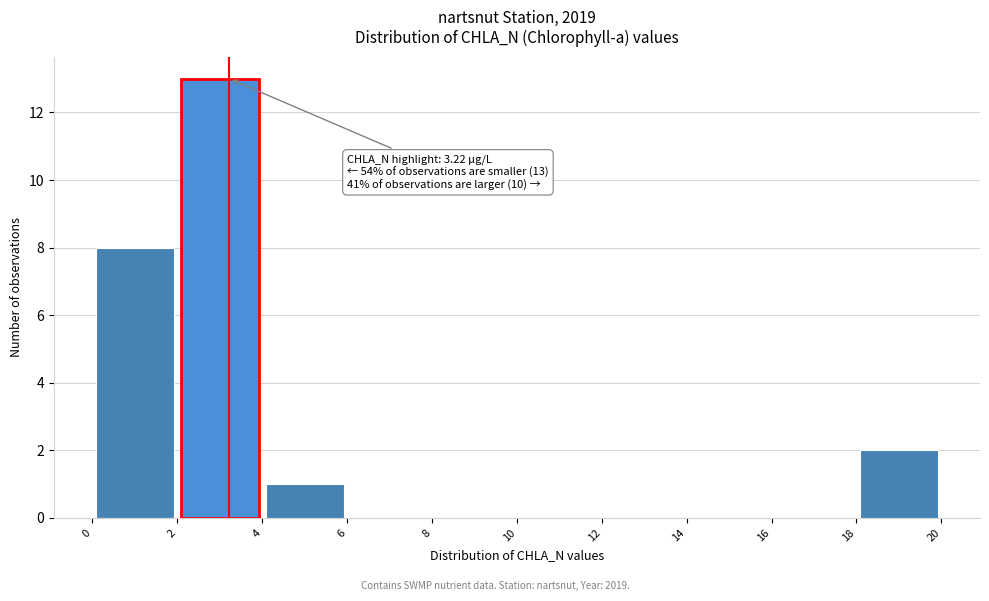

Over which range of the x-axis is the bar tallest?

2 to 4